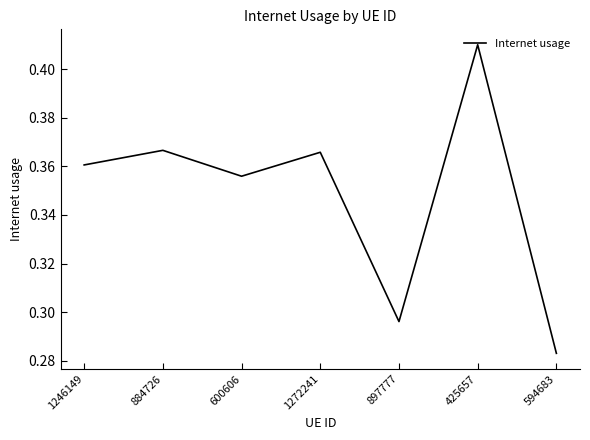

Which has a higher value, 897777 or 1272241?

1272241